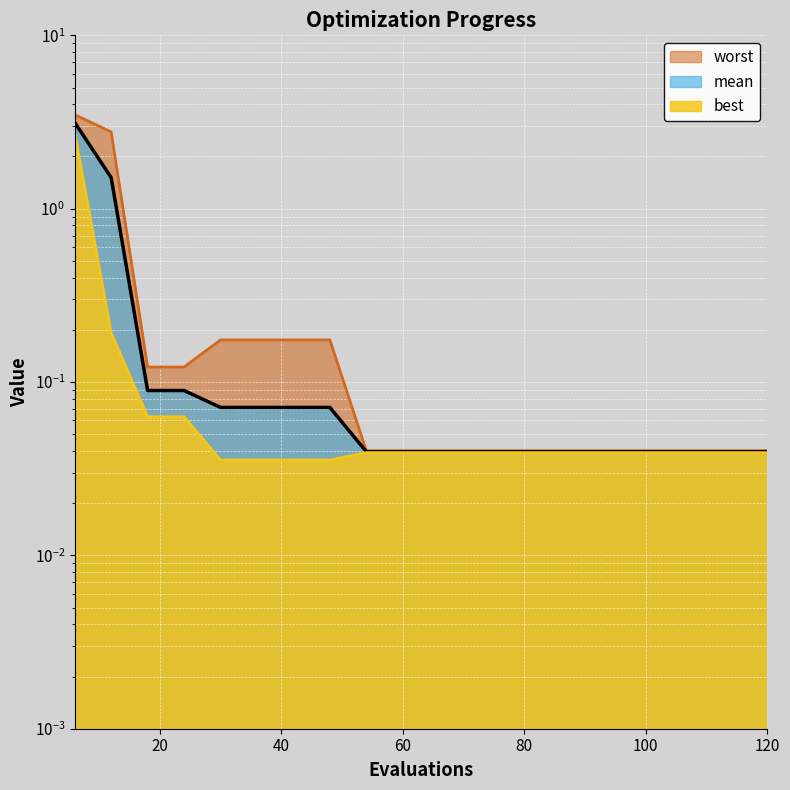

Rank the series by their average value, from highest to lowest.

worst, mean, best